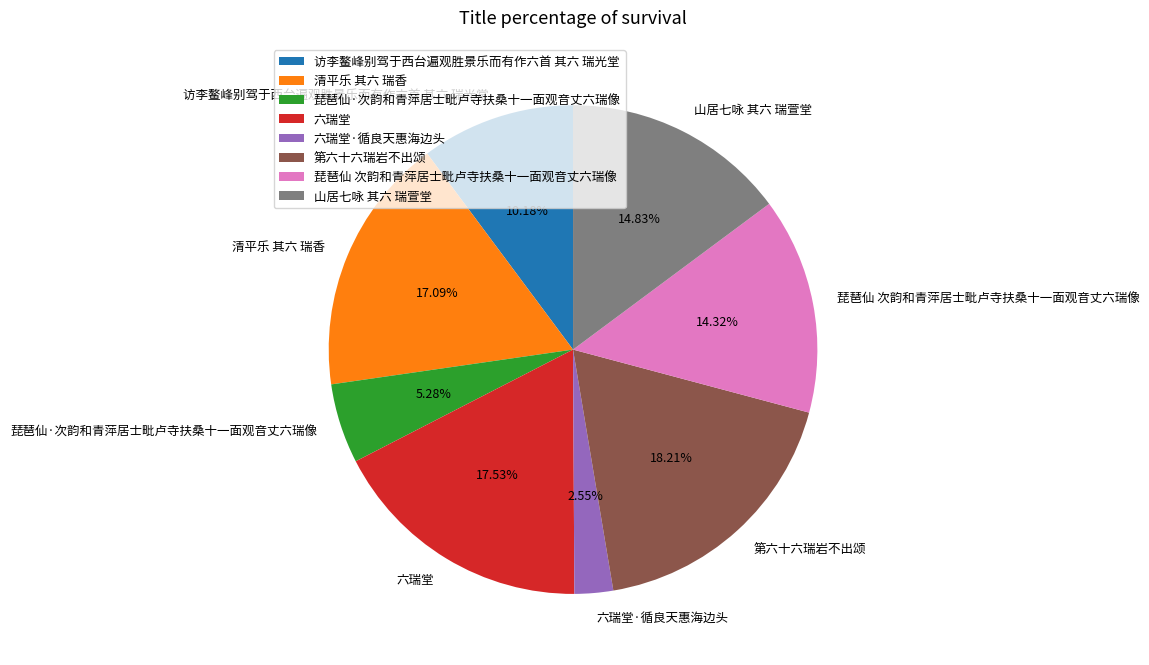

Is there any slice that represents more than half of the pie?

No